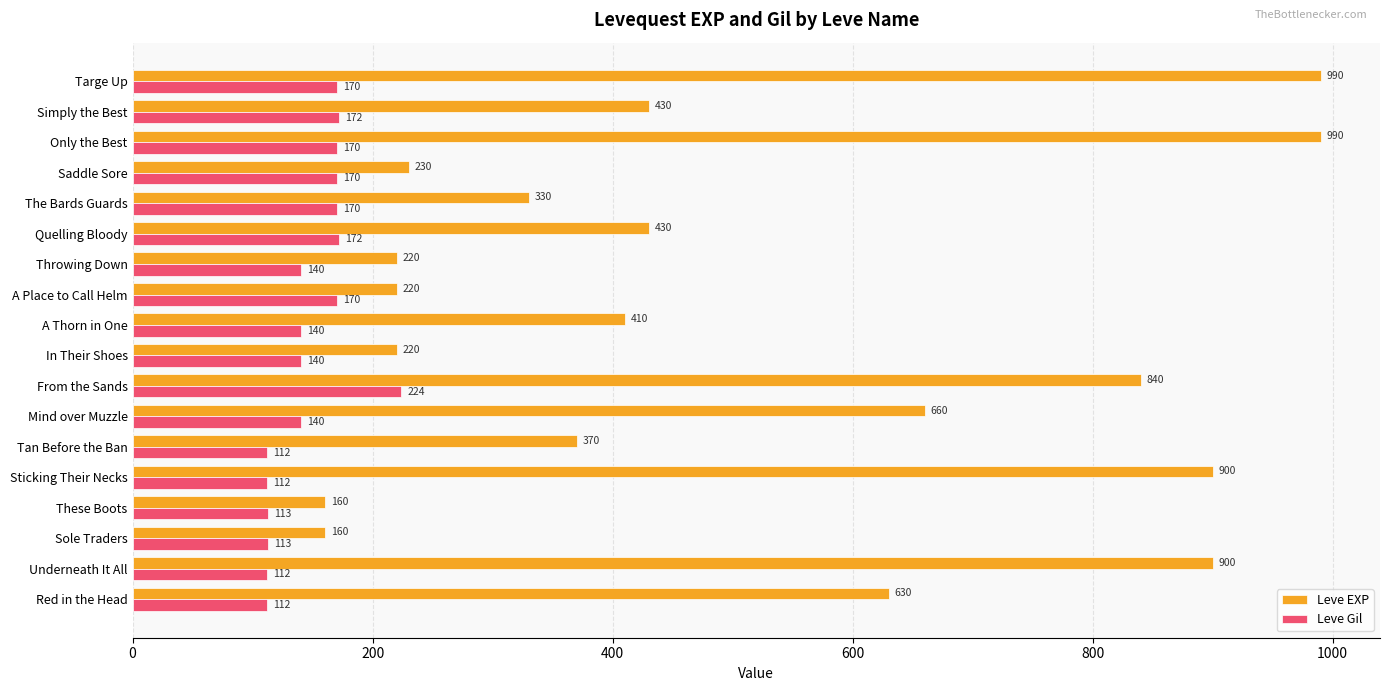

What is the maximum value for Leve EXP?

990